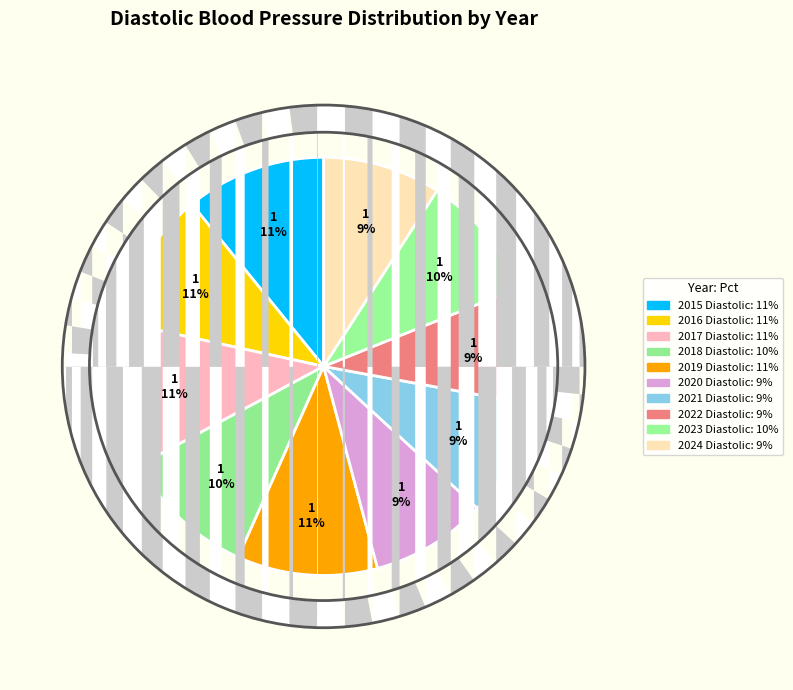

How many segments does this pie chart have?

10